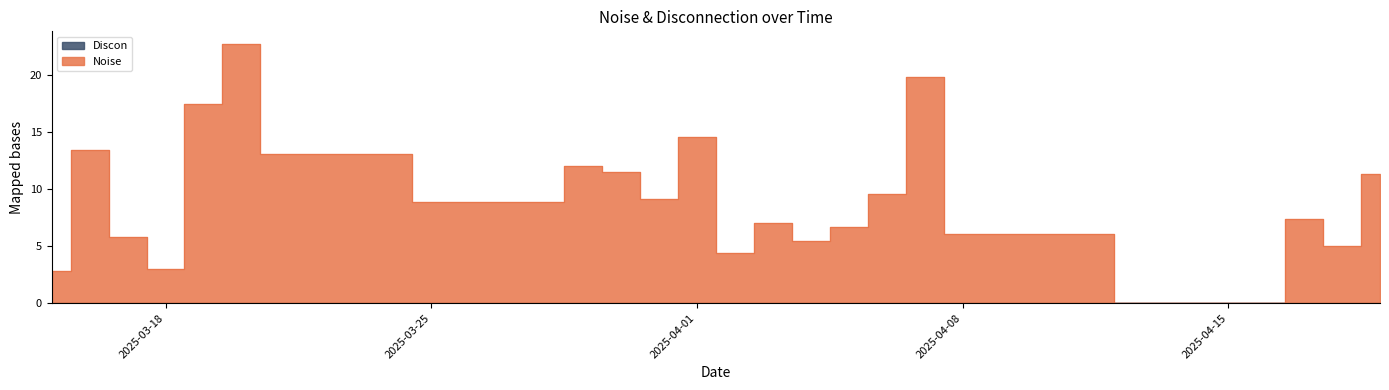

What is the difference between the values at 2025-03-18 and 2025-04-04?

2.5